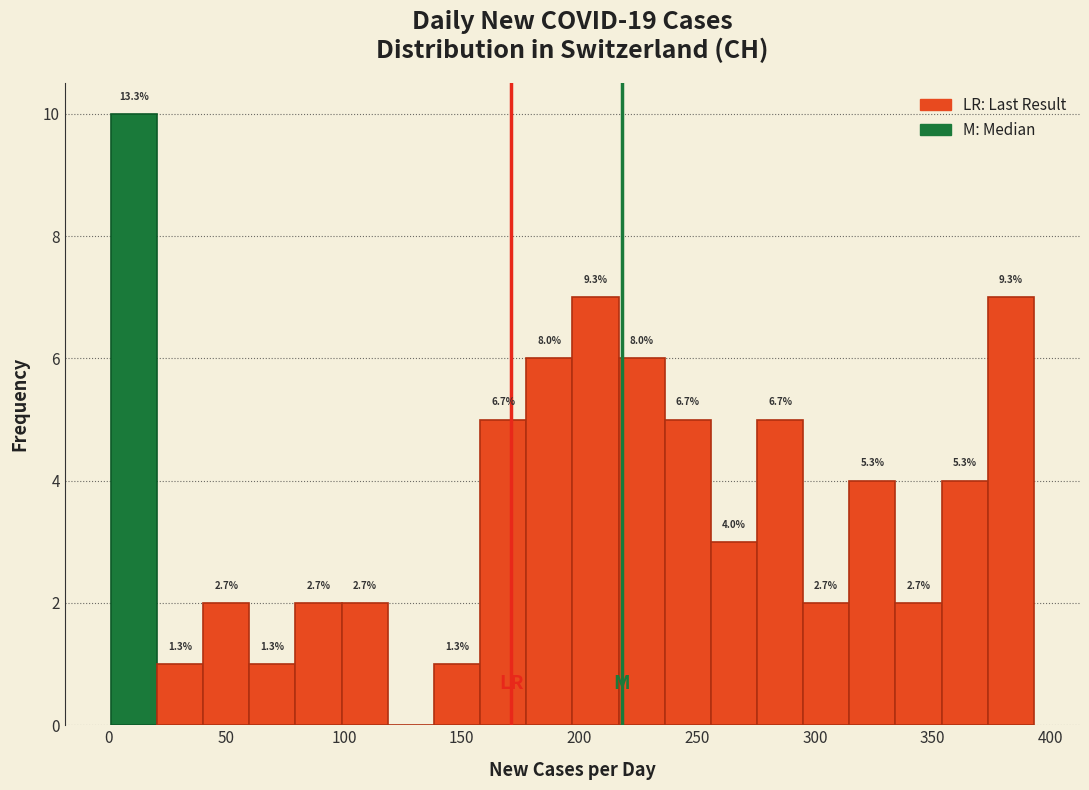

Read against the x-axis, roughly where is the centre of the tallest bar?

10